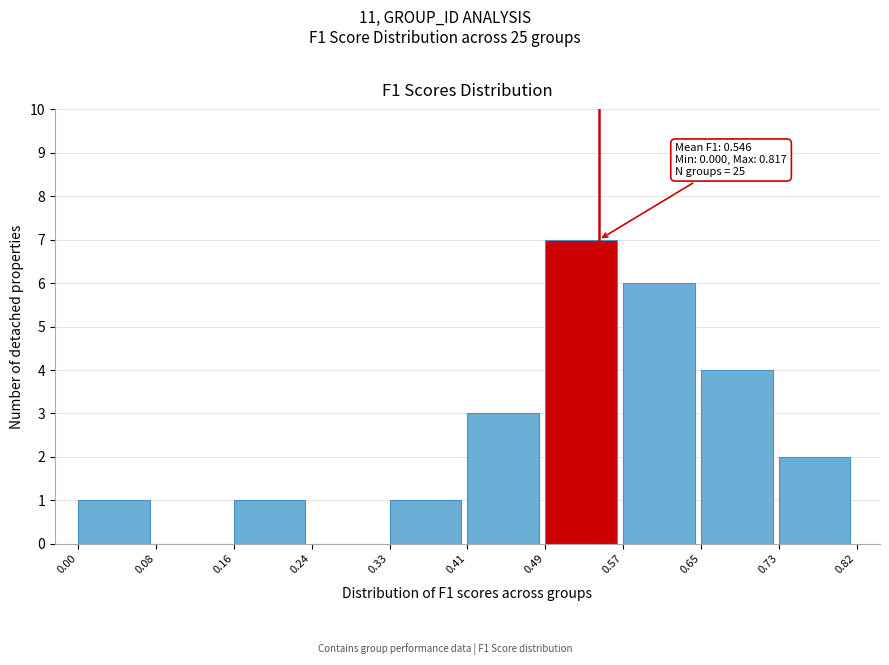

Which range on the x-axis has the tallest bar?

0.49 to 0.57